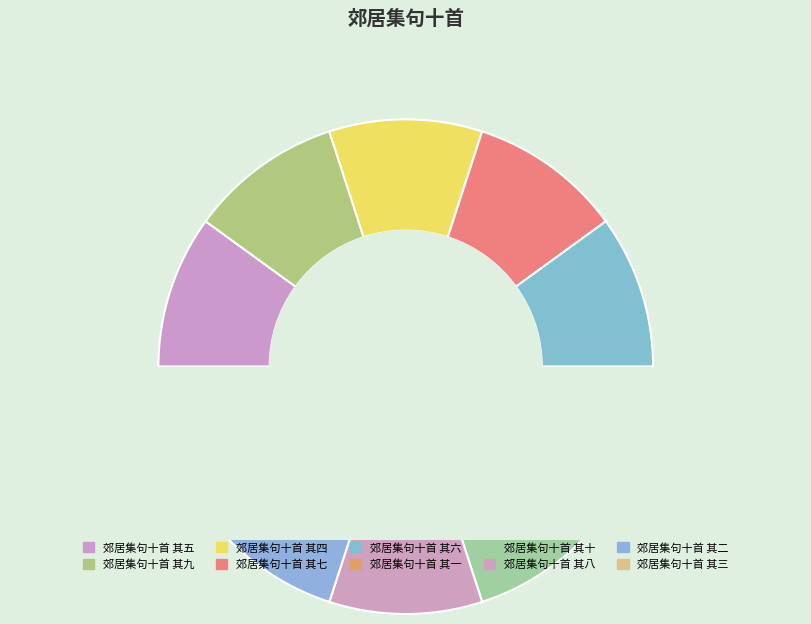

Which category has the biggest portion of the pie?

郊居集句十首 其十